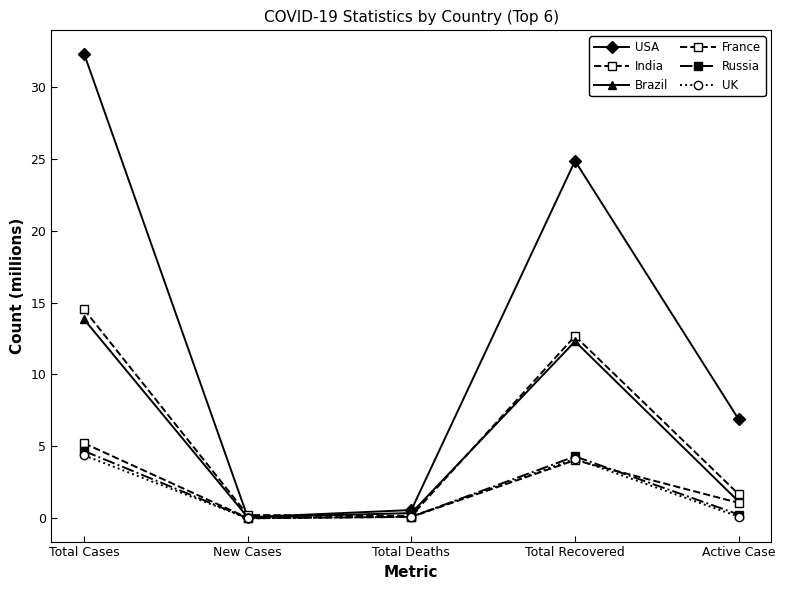

How many lines are shown in the chart?

6